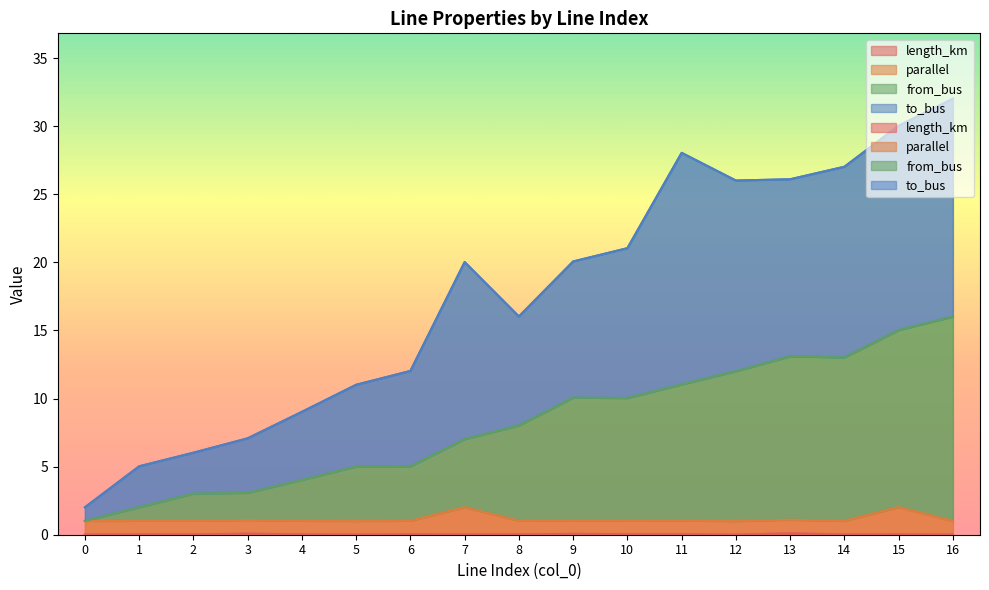

What is the difference between the highest and lowest values at 14?

27.0